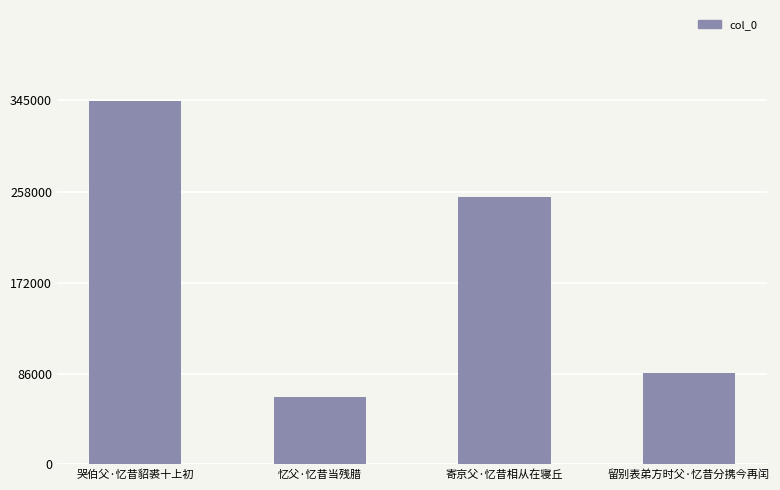

What is the sum of all values?

748980